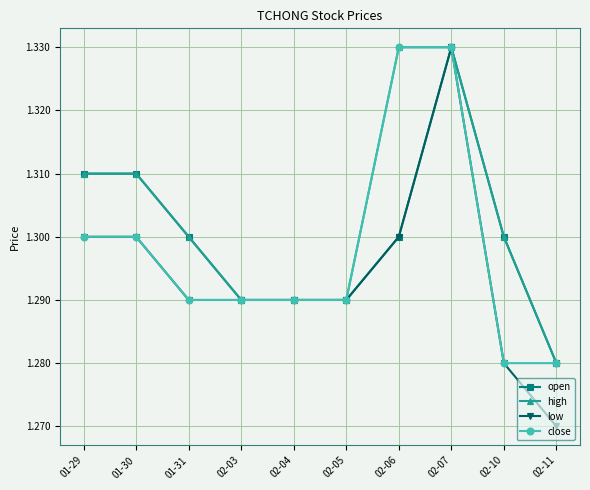

Which series has the largest range (max minus min)?

low